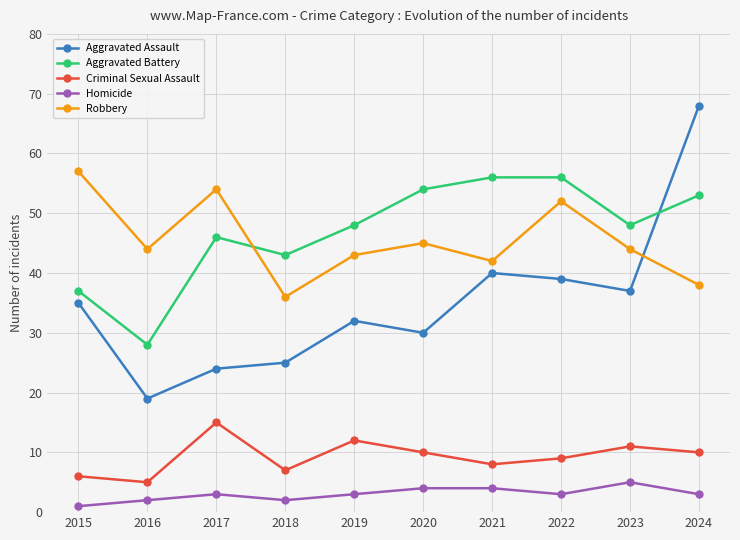

What is the difference between the Robbery values at 2020 and 2015?

12